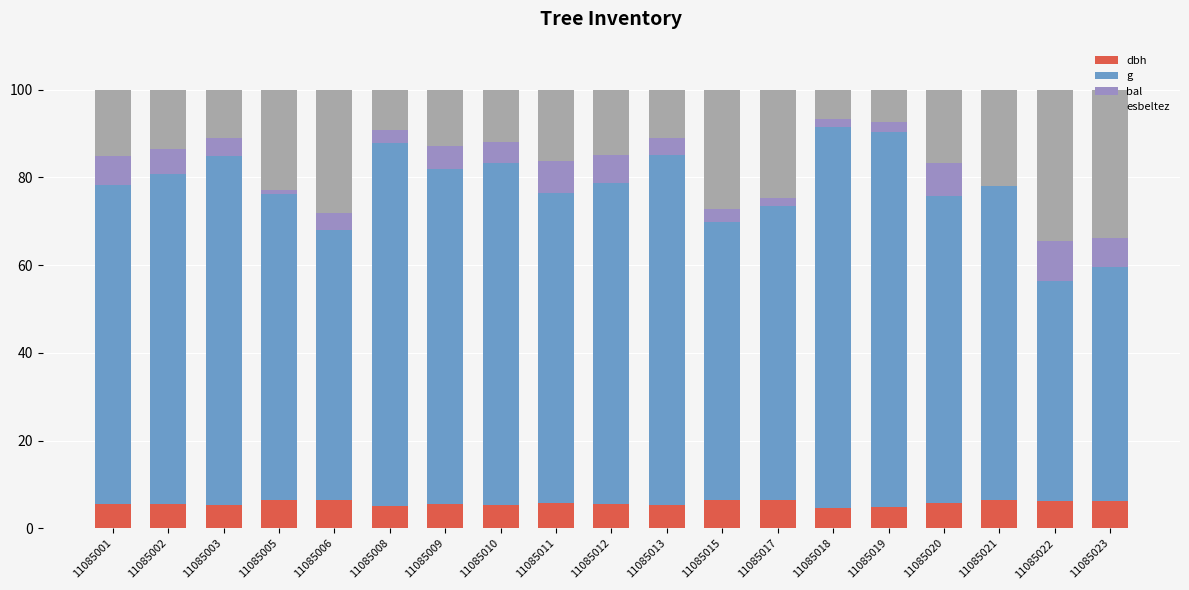

How many data points does each series have?

19